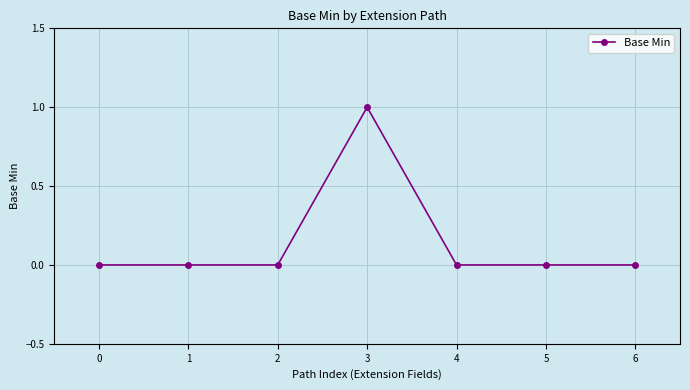

True or false: the data shows -1 at 0.

False